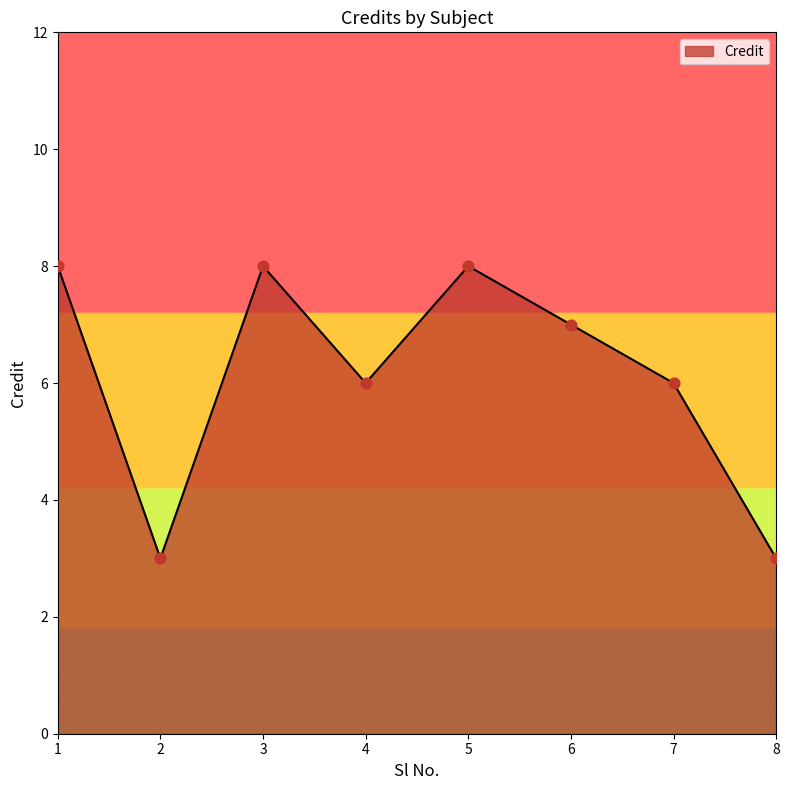

What is the change in value from 1 to 6?

-1